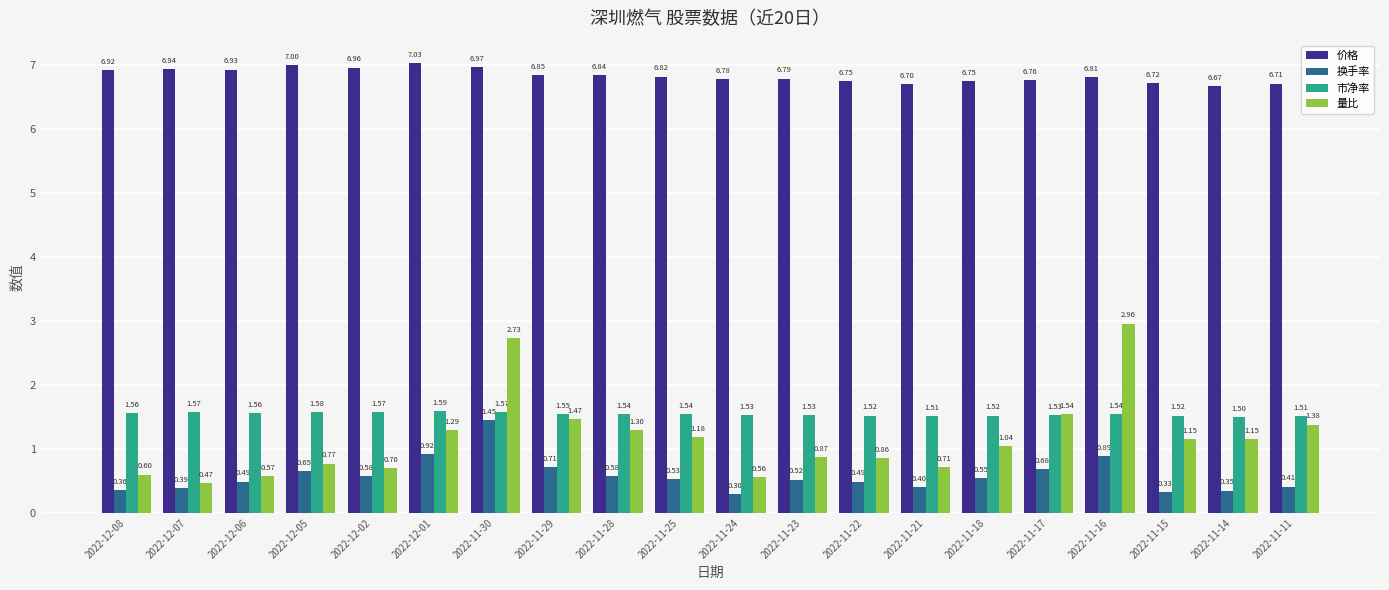

Which series changed the most between 2022-11-23 and 2022-11-15?

量比